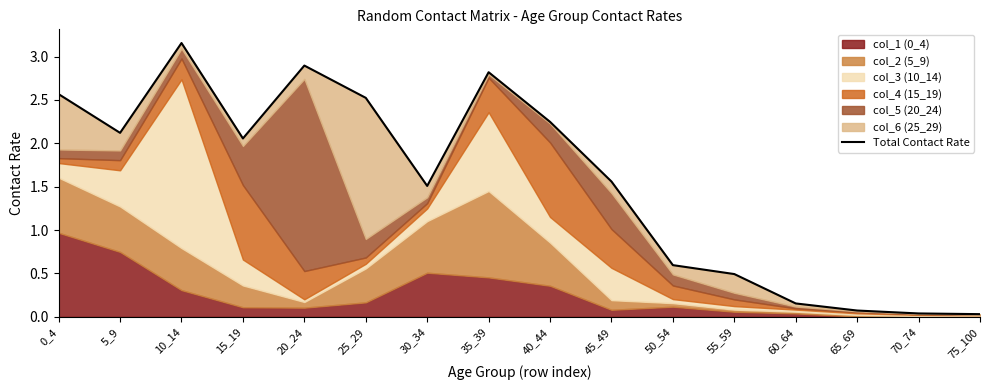

Which category has the highest value across all series?

10_14